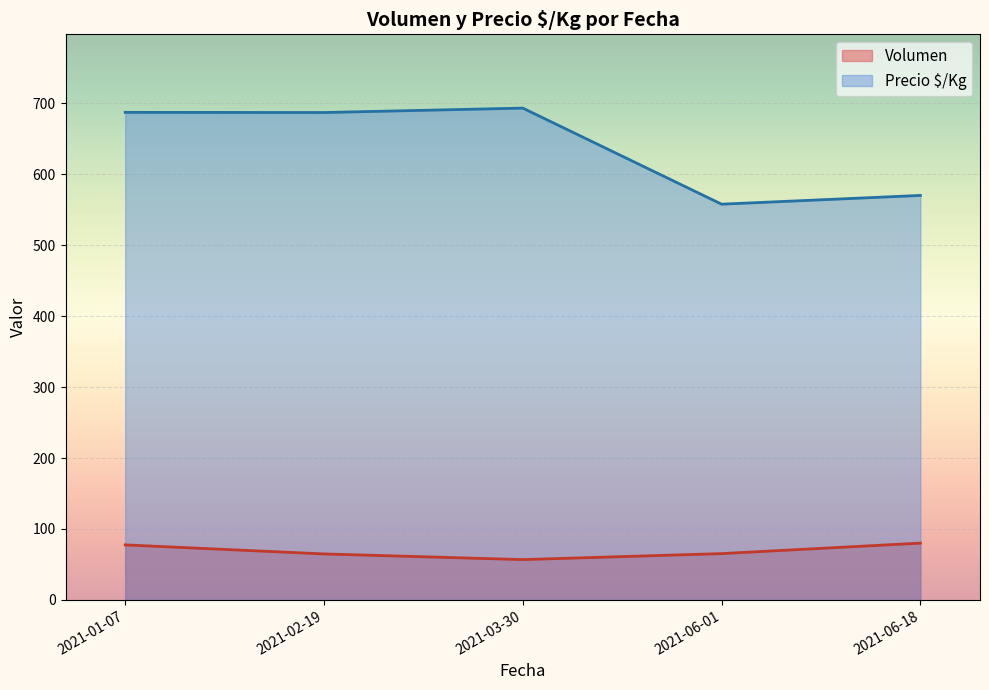

List the series in order of their overall mean, lowest first.

Volumen, Precio $/Kg